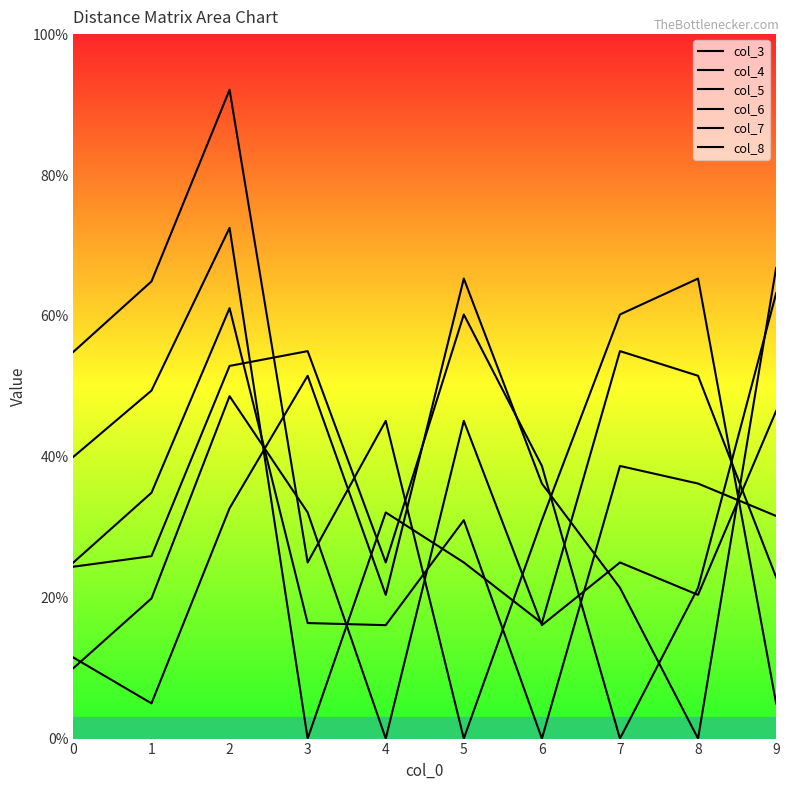

Reading right to left, what are all the values shown in this chart?

col_3: 9=2.3	8=5.2	7=5.5	6=1.6	5=2.5	4=3.2	3=0.0	2=7.2	1=4.9	0=4.0
col_4: 9=4.7	8=2.0	7=2.5	6=1.6	5=4.5	4=0.0	3=3.2	2=4.9	1=2.0	0=1.0
col_5: 9=0.5	8=6.5	7=6.0	6=3.1	5=0.0	4=4.5	3=2.5	2=9.2	1=6.5	0=5.5
col_6: 9=3.2	8=3.6	7=3.9	6=0.0	5=3.1	4=1.6	3=1.6	2=6.1	1=3.5	0=2.5
col_7: 9=6.3	8=2.1	7=0.0	6=3.9	5=6.0	4=2.5	3=5.5	2=5.3	1=2.6	0=2.4
col_8: 9=6.7	8=0.0	7=2.1	6=3.6	5=6.5	4=2.0	3=5.2	2=3.3	1=0.5	0=1.1